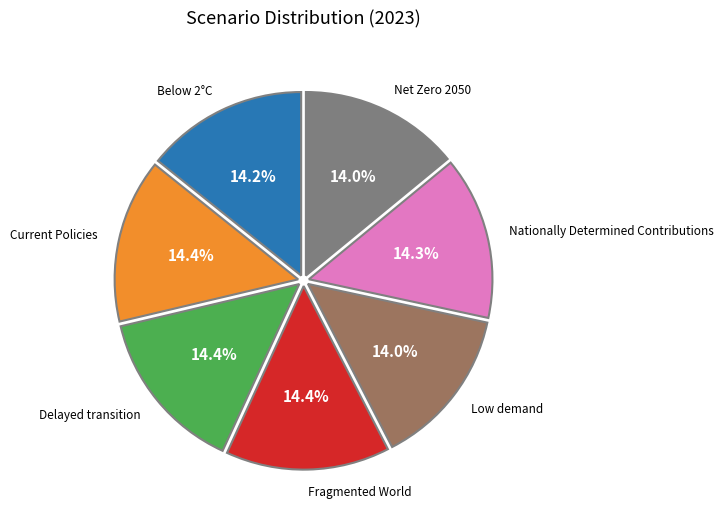

Does any single category account for the majority?

No